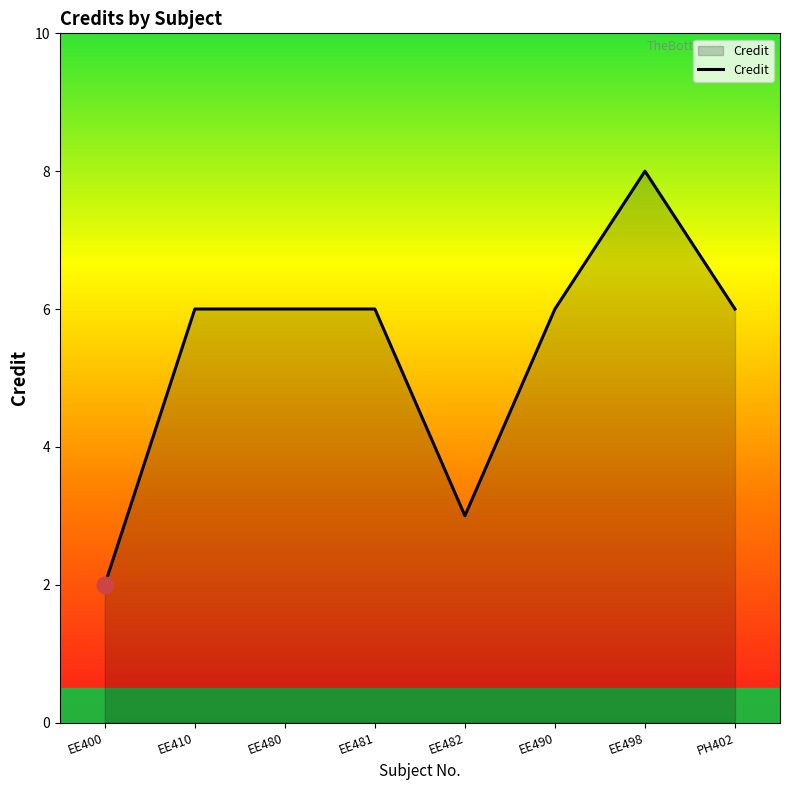

Reading left to right, what are all the values shown in this chart?

2	6	6	6	3	6	8	6